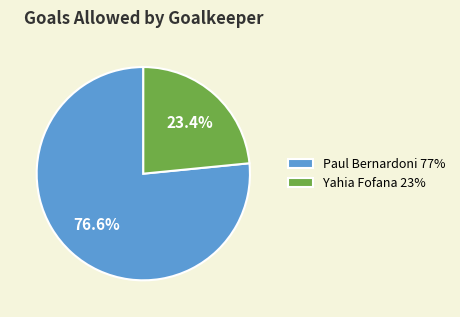

Approximately how many times larger is the value at Yahia Fofana compared to Paul Bernardoni?

0.3